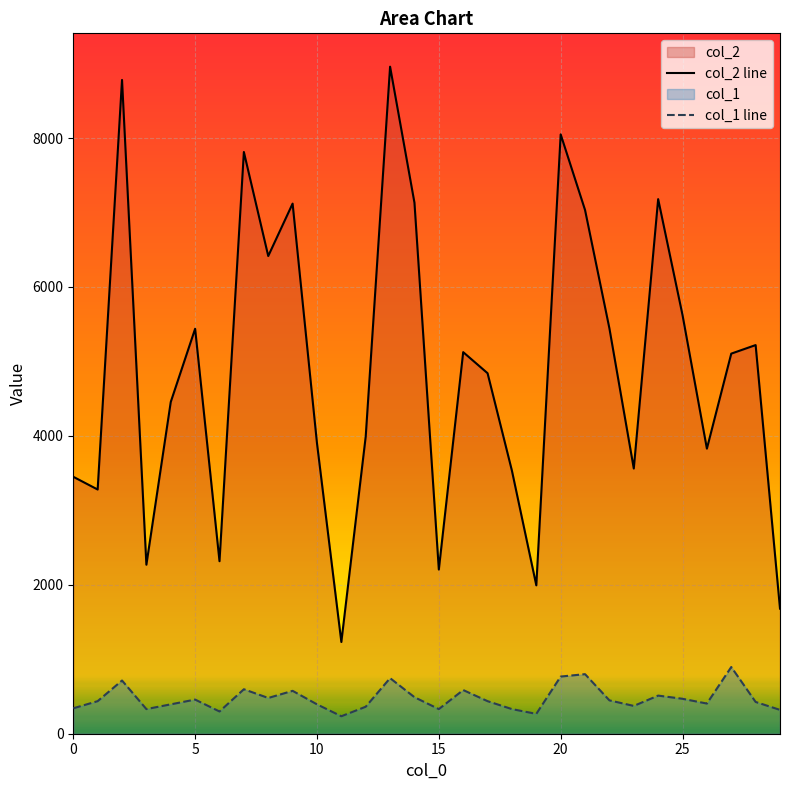

Rank the series by their average value, from lowest to highest.

col_1 line, col_2 line